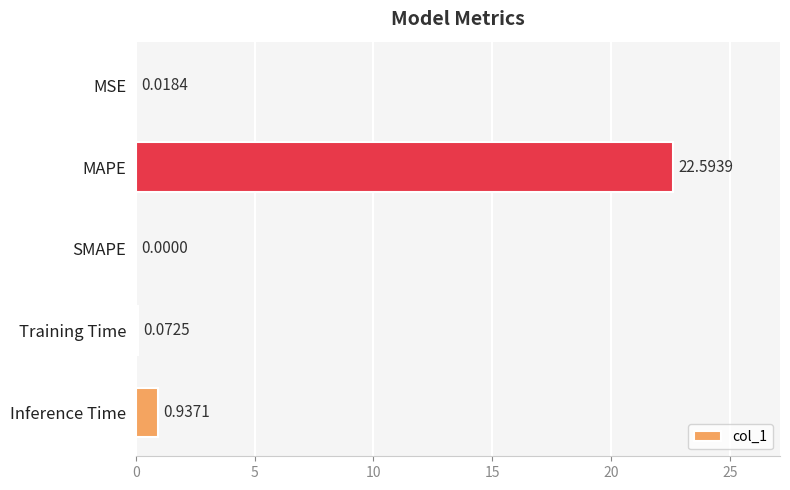

How many categories are shown in the chart?

5